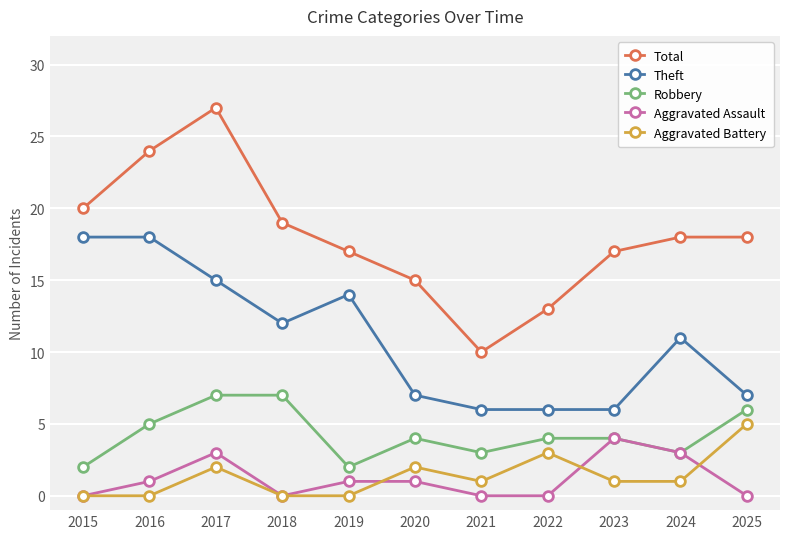

What is the sum of the Total values at 2019 and 2015?

37